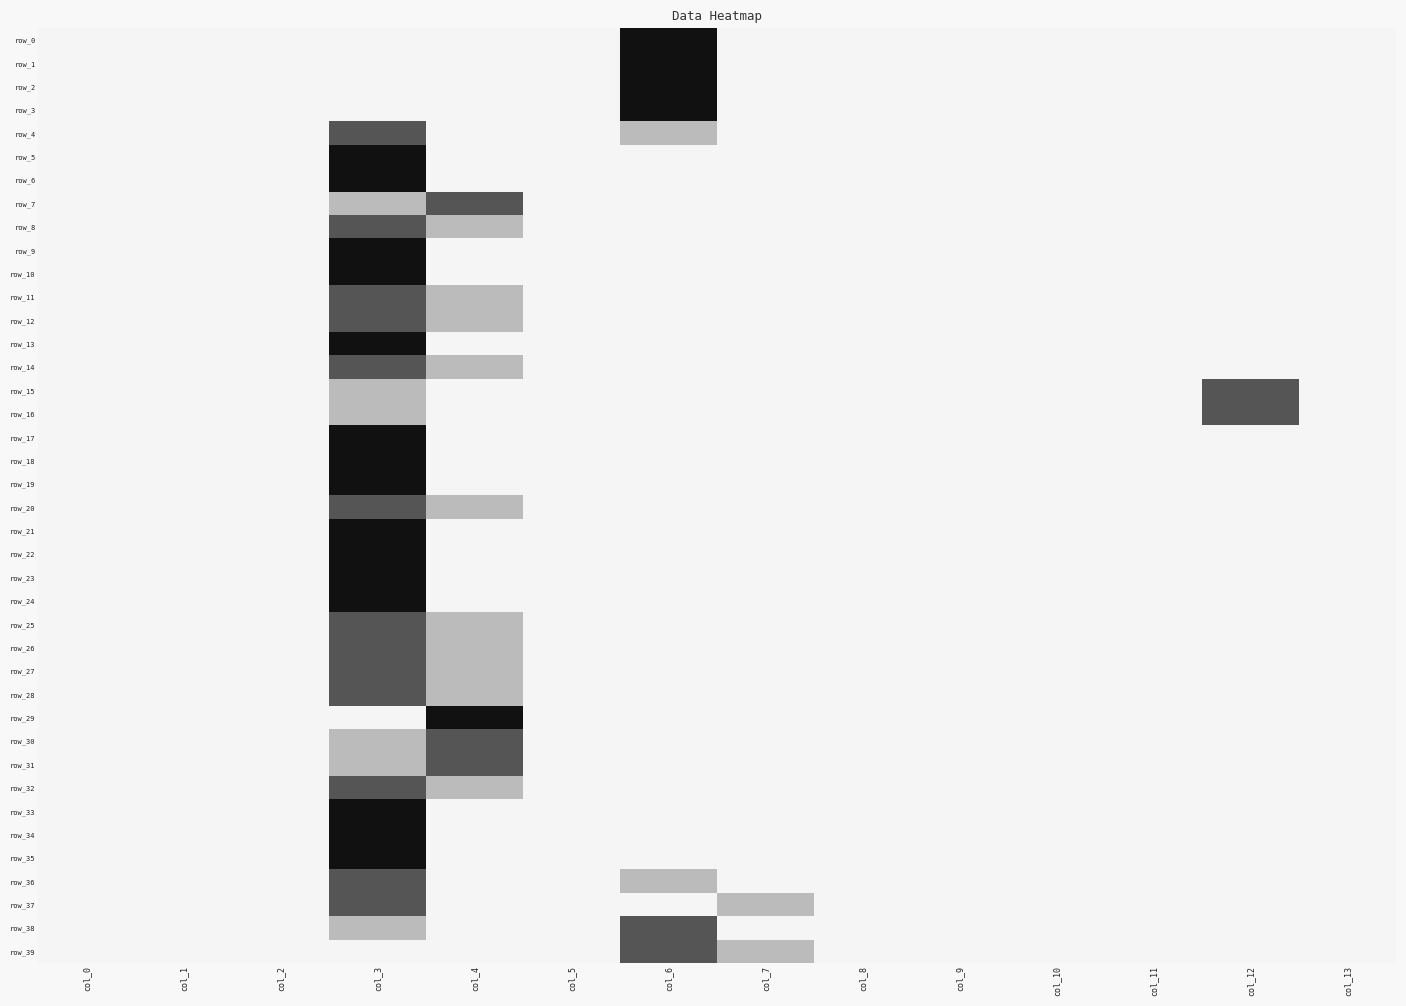

Which series changed the most between col_1 and col_12?

row_15